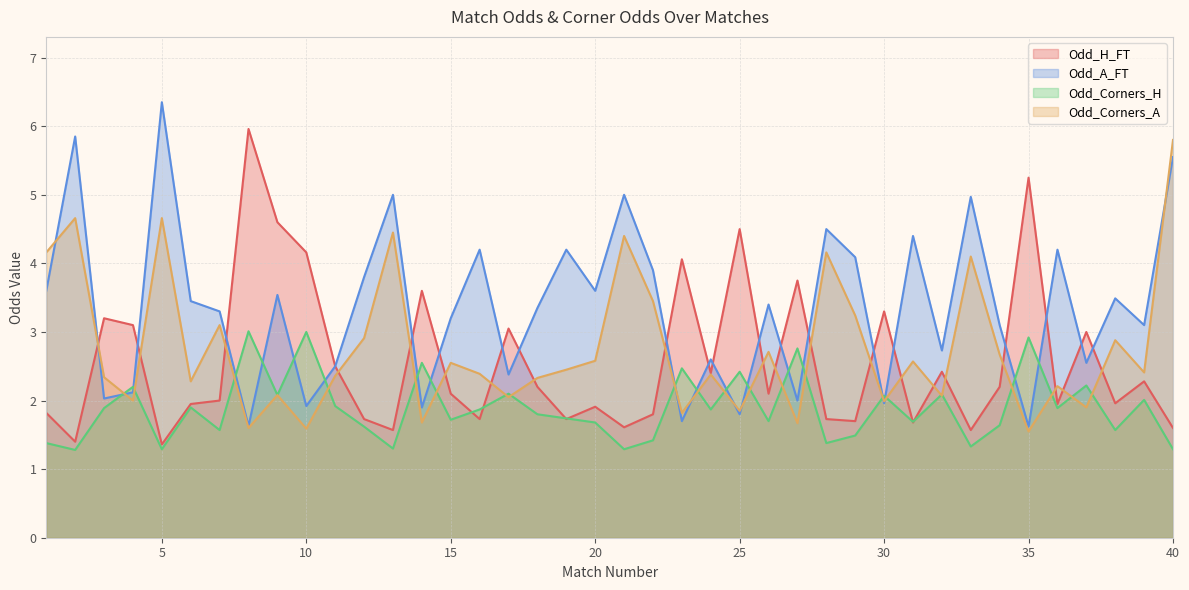

True or false: Odd_Corners_H has a value of 2.4 at 28.

False